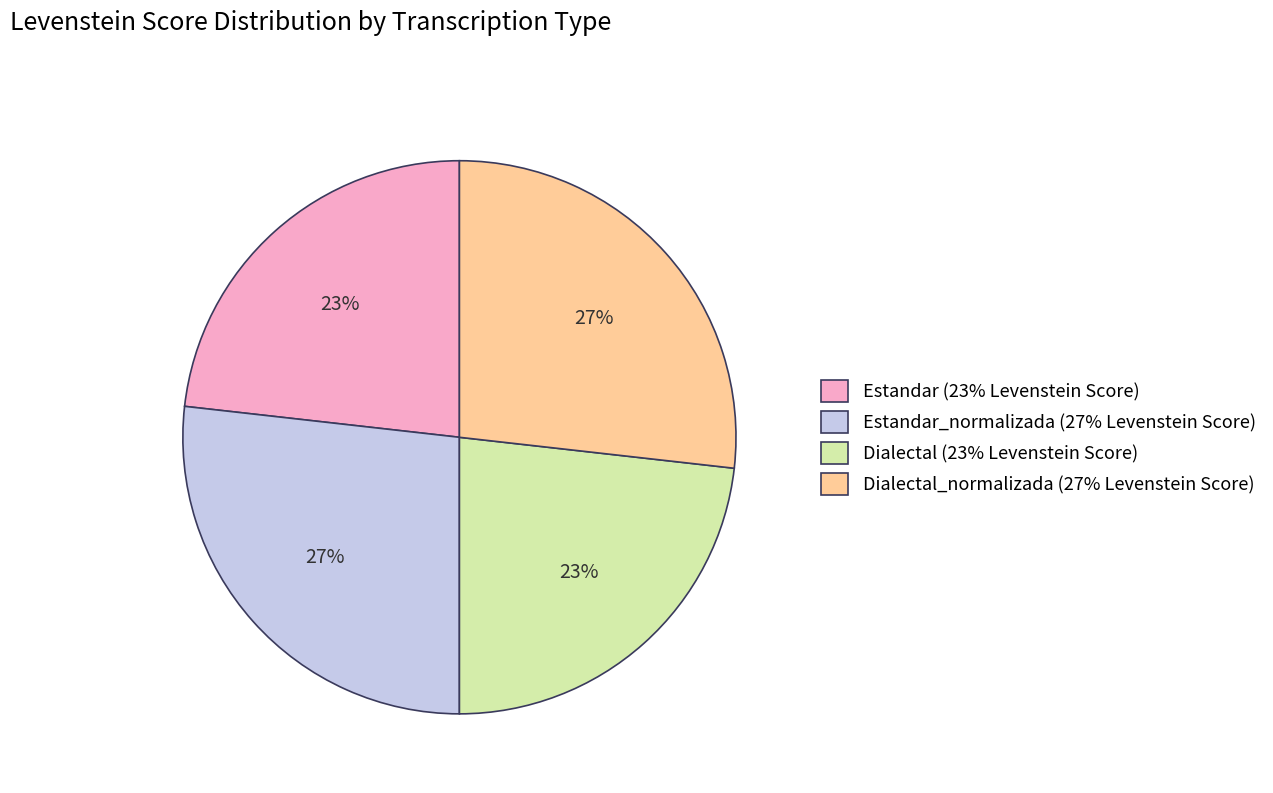

To the nearest percent, what is the difference between the largest and smallest slice percentages?

4%